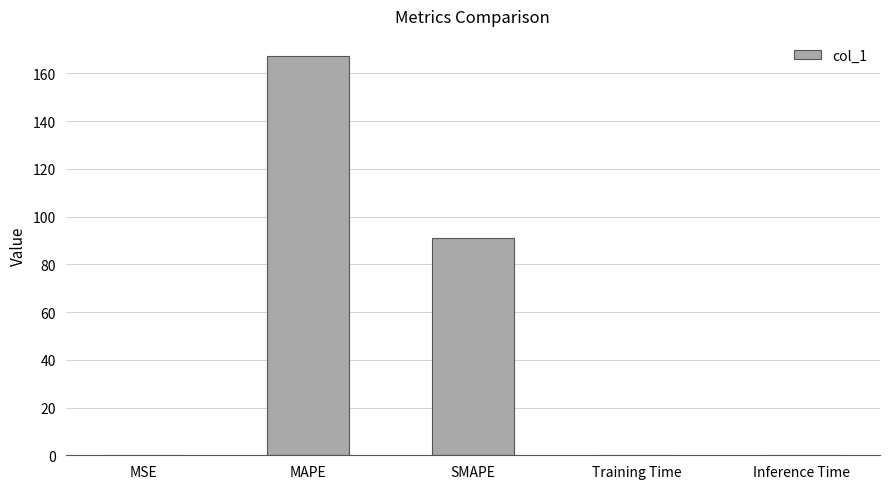

What is the sum of the values at SMAPE and Training Time?

91.2